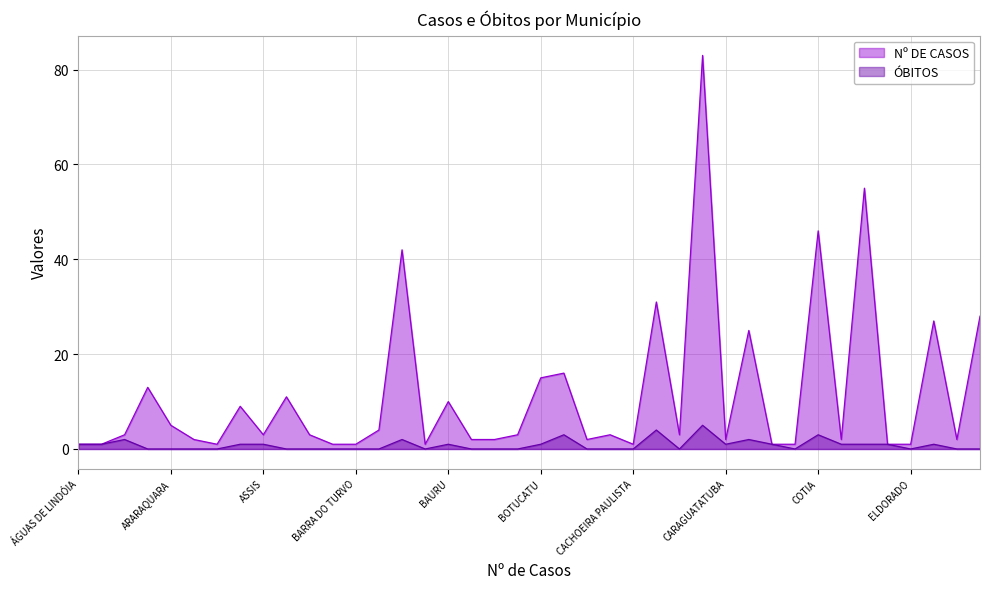

Reading left to right, transcribe all the data shown in this chart.

Nº DE CASOS: ÁGUAS DE LINDÓIA=1	AGUDOS=1	AMERICANA=3	ARAÇATUBA=13	ARARAQUARA=5	ARARAS=2	ARTUR NOGUEIRA=1	ARUJÁ=9	ASSIS=3	ATIBAIA=11	AVARÉ=3	BADY BASSITT=1	BARRA DO TURVO=1	BARRETOS=4	BARUERI=42	BATATAIS=1	BAURU=10	BEBEDOURO=2	BIRIGUI=2	BOITUVA=3	BOTUCATU=15	BRAGANÇA PAULISTA=16	BRODOWSKI=2	CAÇAPAVA=3	CACHOEIRA PAULISTA=1	CAIEIRAS=31	CAJAMAR=3	CAMPINAS=83	CARAGUATATUBA=2	CARAPICUÍBA=25	CATANDUVA=1	CEDRAL=1	COTIA=46	CRAVINHOS=2	DIADEMA=55	DRACENA=1	ELDORADO=1	EMBU DAS ARTES=27	EMBU-GUAÇU=2	FERRAZ DE VASCONCELOS=28
ÓBITOS: ÁGUAS DE LINDÓIA=1	AGUDOS=1	AMERICANA=2	ARAÇATUBA=0	ARARAQUARA=0	ARARAS=0	ARTUR NOGUEIRA=0	ARUJÁ=1	ASSIS=1	ATIBAIA=0	AVARÉ=0	BADY BASSITT=0	BARRA DO TURVO=0	BARRETOS=0	BARUERI=2	BATATAIS=0	BAURU=1	BEBEDOURO=0	BIRIGUI=0	BOITUVA=0	BOTUCATU=1	BRAGANÇA PAULISTA=3	BRODOWSKI=0	CAÇAPAVA=0	CACHOEIRA PAULISTA=0	CAIEIRAS=4	CAJAMAR=0	CAMPINAS=5	CARAGUATATUBA=1	CARAPICUÍBA=2	CATANDUVA=1	CEDRAL=0	COTIA=3	CRAVINHOS=1	DIADEMA=1	DRACENA=1	ELDORADO=0	EMBU DAS ARTES=1	EMBU-GUAÇU=0	FERRAZ DE VASCONCELOS=0